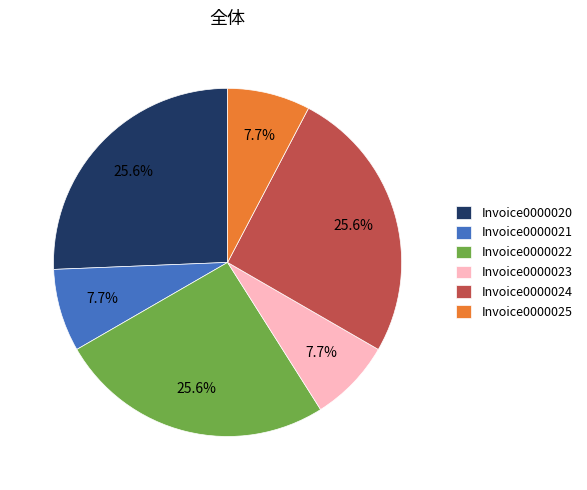

To the nearest percent, what is the average slice percentage?

17%